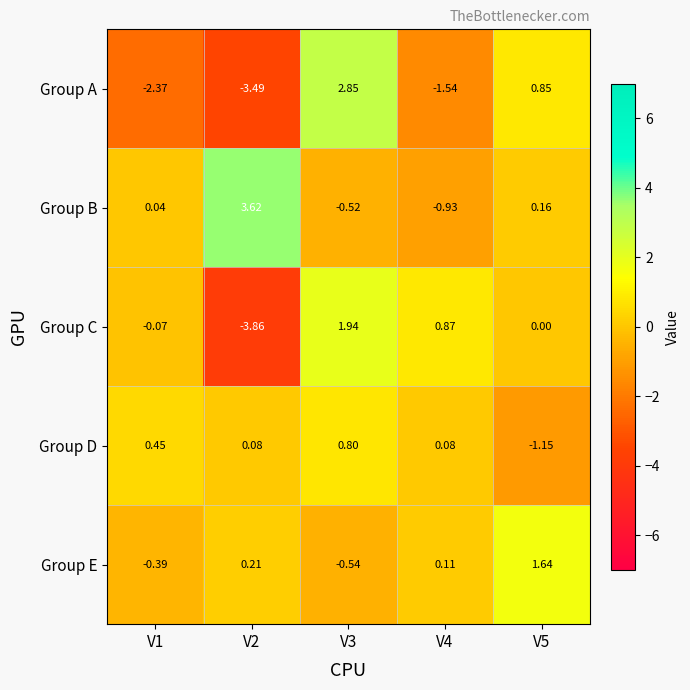

Which series changed the most between V2 and V3?

Group A